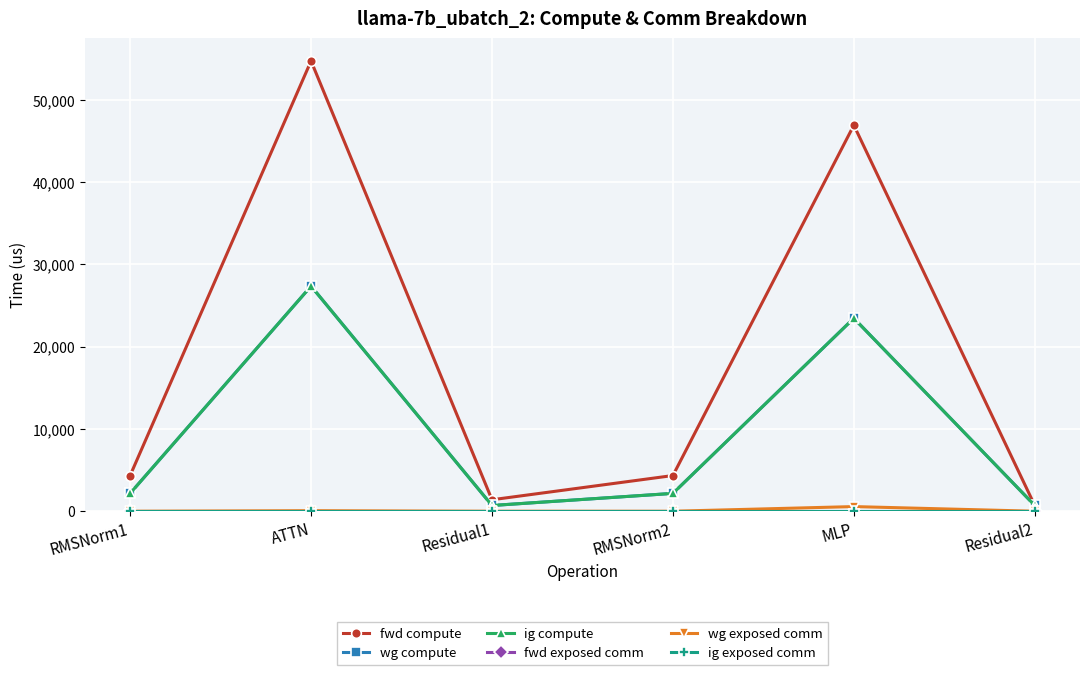

Between Residual1 and MLP, which series saw the biggest shift?

fwd compute